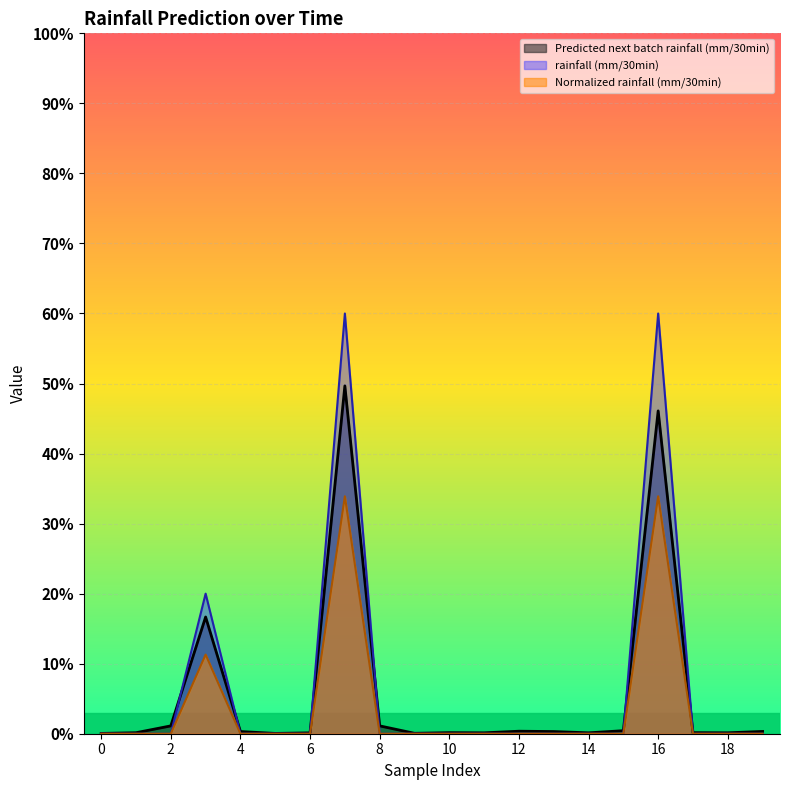

What are all the series names shown in the legend?

Predicted next batch rainfall (mm/30min), rainfall (mm/30min), Normalized rainfall (mm/30min)